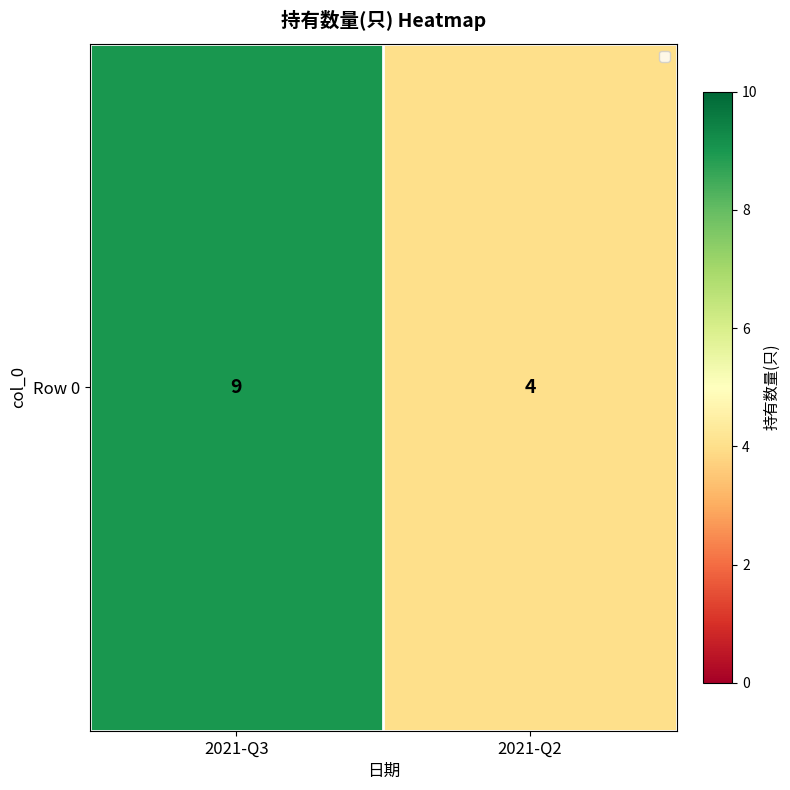

How many values are between 4 and 9?

2